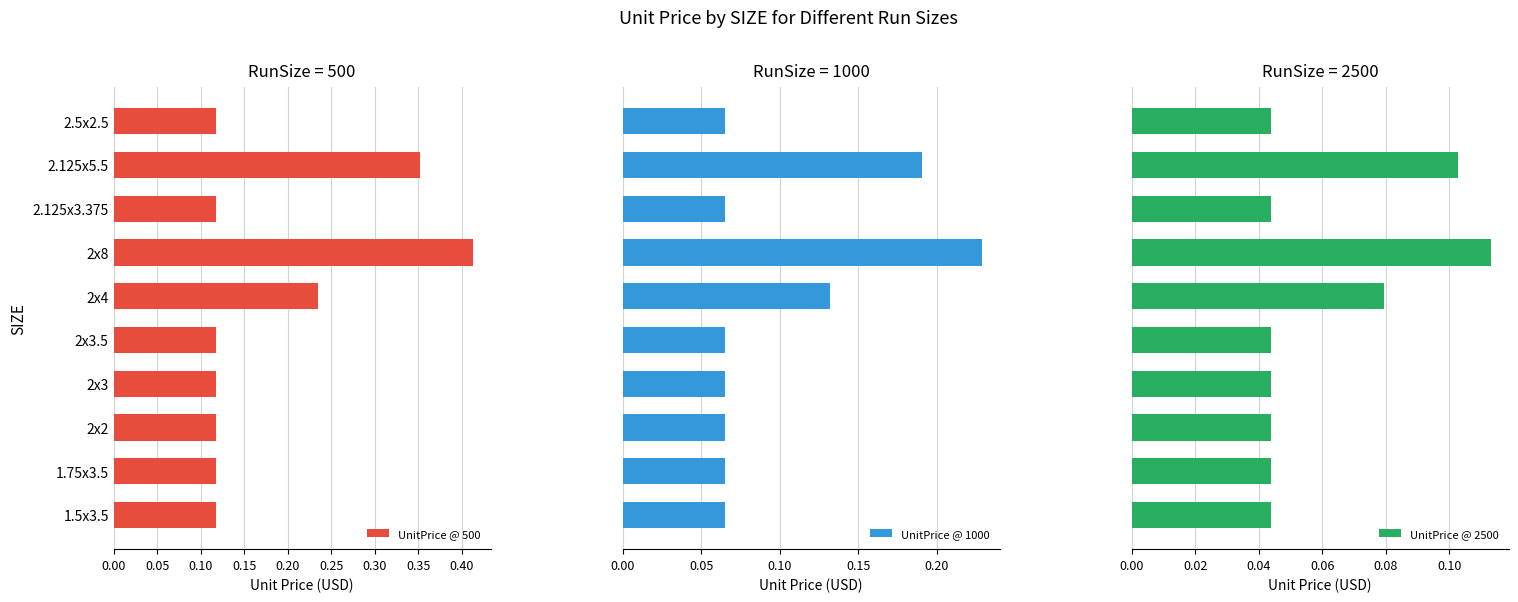

The UnitPrice @ 500 series shows 0.0 at 1.5x3.5. True or false?

False